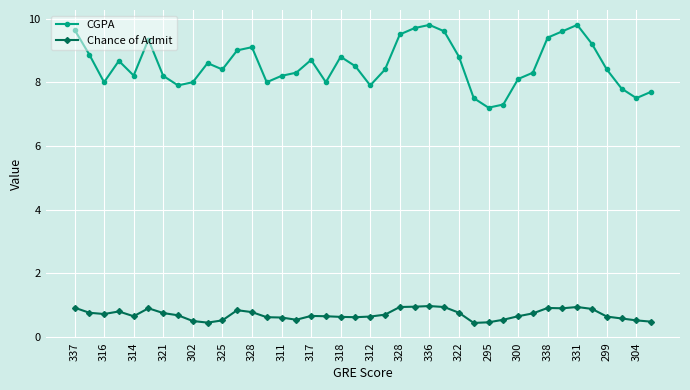

List the series in order of their overall mean, lowest first.

Chance of Admit, CGPA